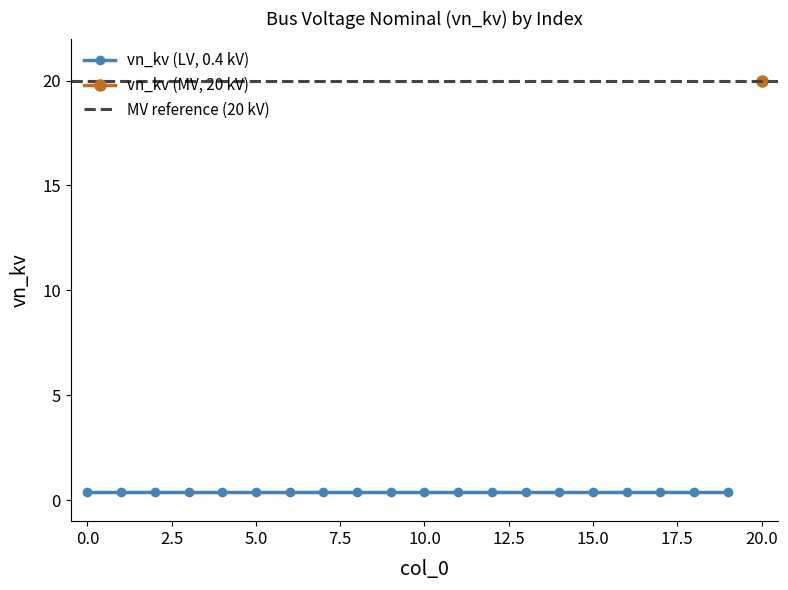

True or false: the data shows 0.4 at 13.

True